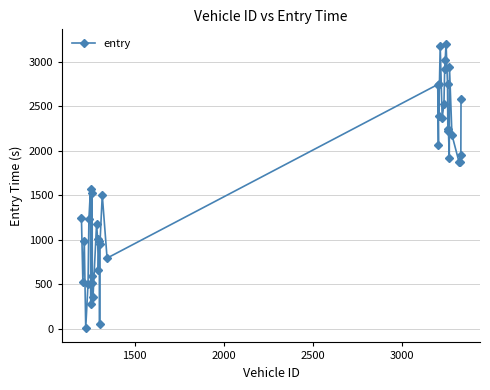

What is the sum of all values?

66218